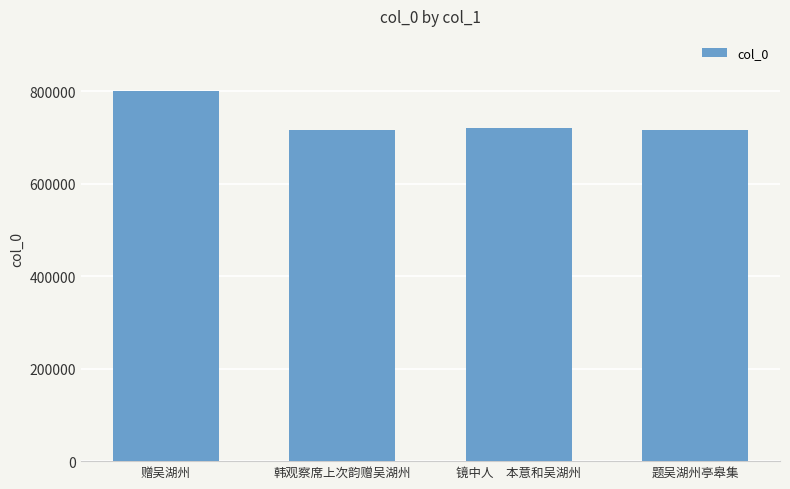

What is the minimum value shown in the chart?

715678